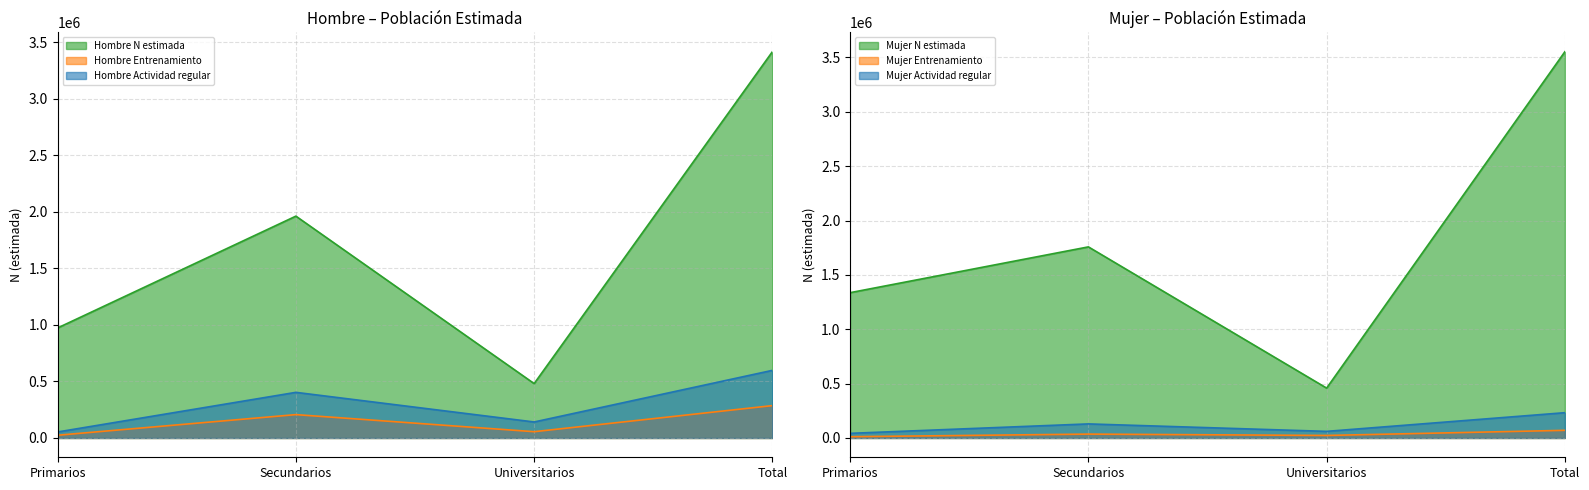

How many data points in Mujer Actividad regular are less than 129313?

2